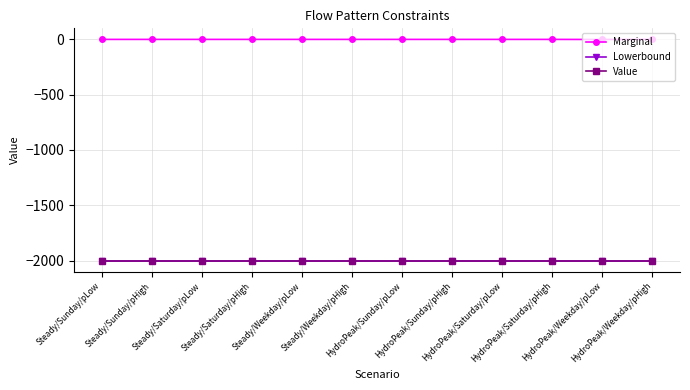

List the labels in order of Marginal value, largest first.

Steady/Sunday/pLow, Steady/Sunday/pHigh, Steady/Saturday/pLow, Steady/Saturday/pHigh, Steady/Weekday/pLow, Steady/Weekday/pHigh, HydroPeak/Sunday/pLow, HydroPeak/Sunday/pHigh, HydroPeak/Saturday/pLow, HydroPeak/Saturday/pHigh, HydroPeak/Weekday/pHigh, HydroPeak/Weekday/pLow